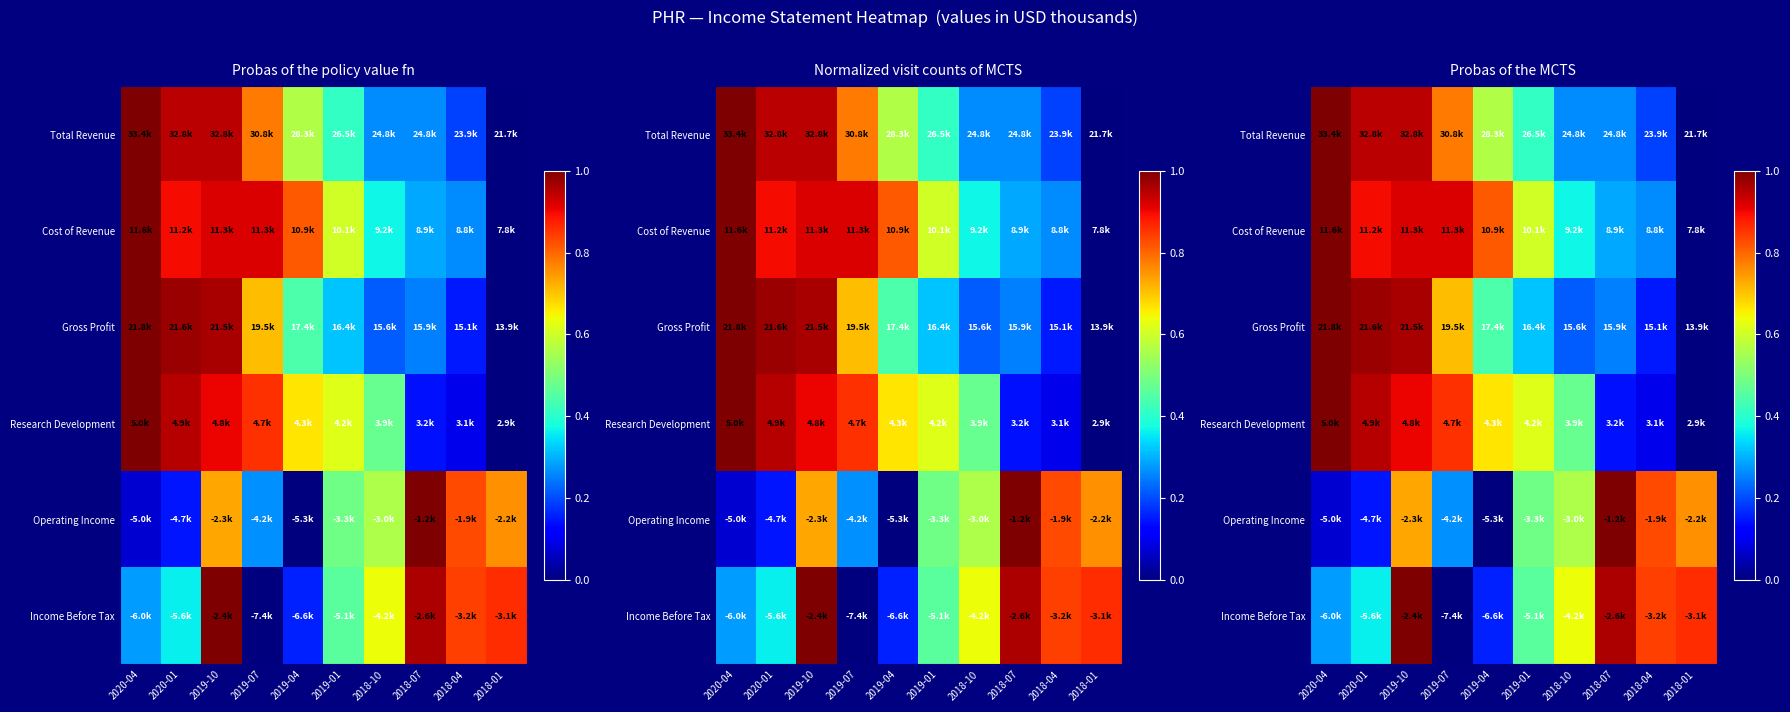

Between 2018-01 and 2018-07, which is larger?

2018-07